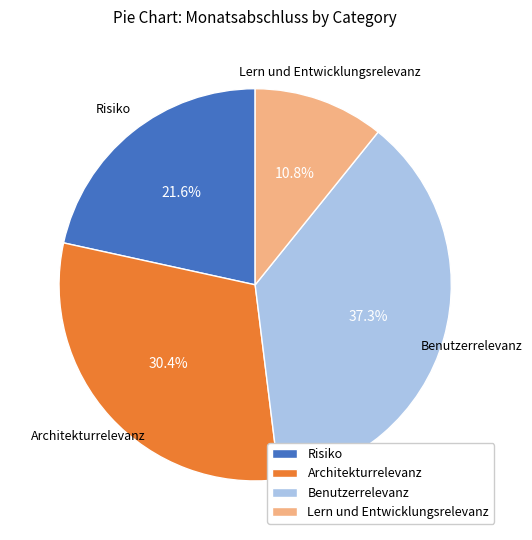

To the nearest percent, what is the difference between the largest and smallest slice percentages?

26%